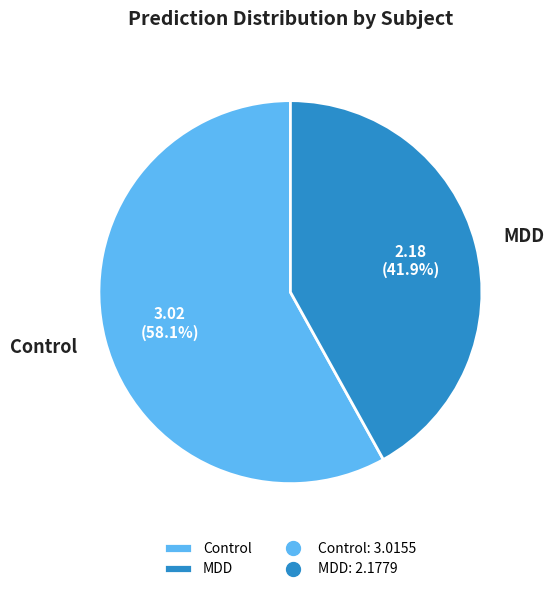

Which slice represents more than half of the pie?

Control